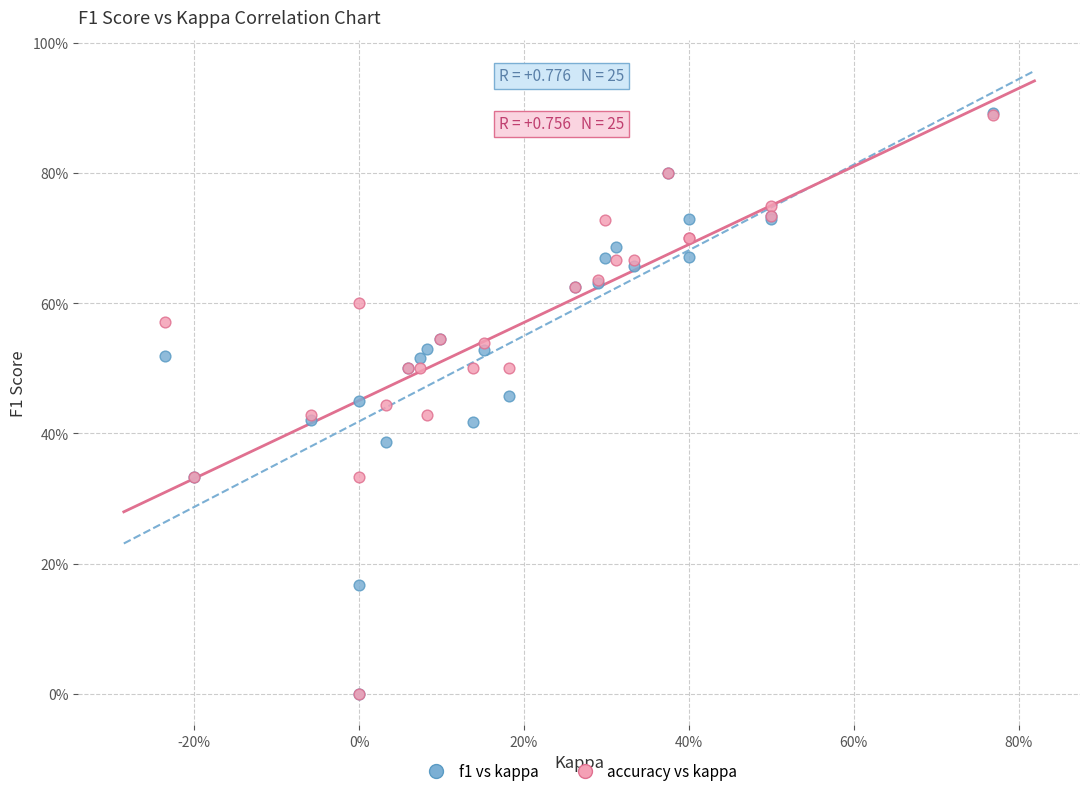

What are all the series names shown in the legend?

f1 vs kappa, accuracy vs kappa